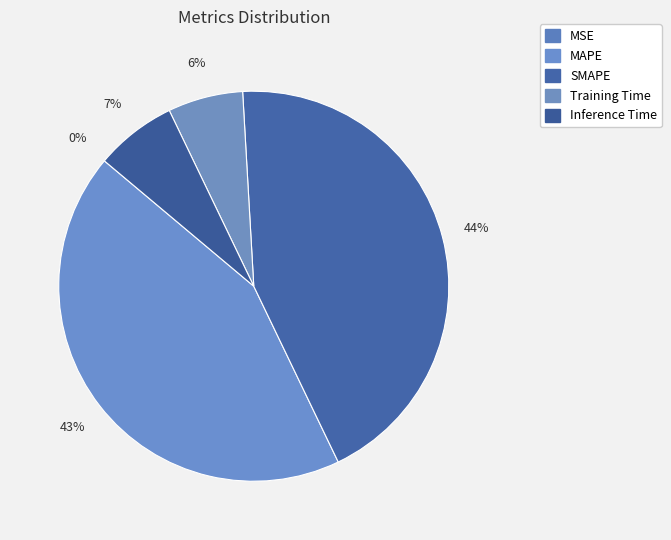

To the nearest percent, what portion does MAPE represent?

43%